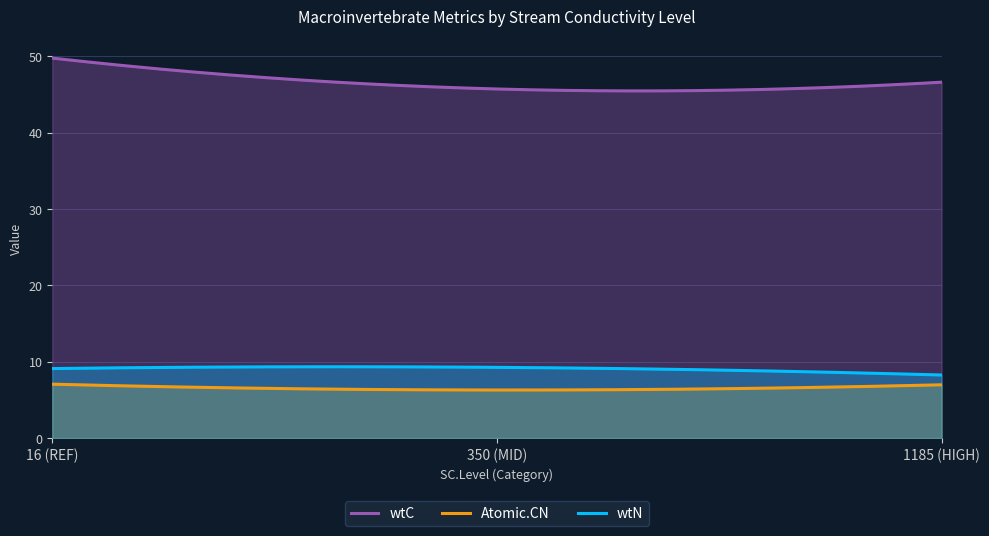

Which series has the largest total across all categories?

wtC